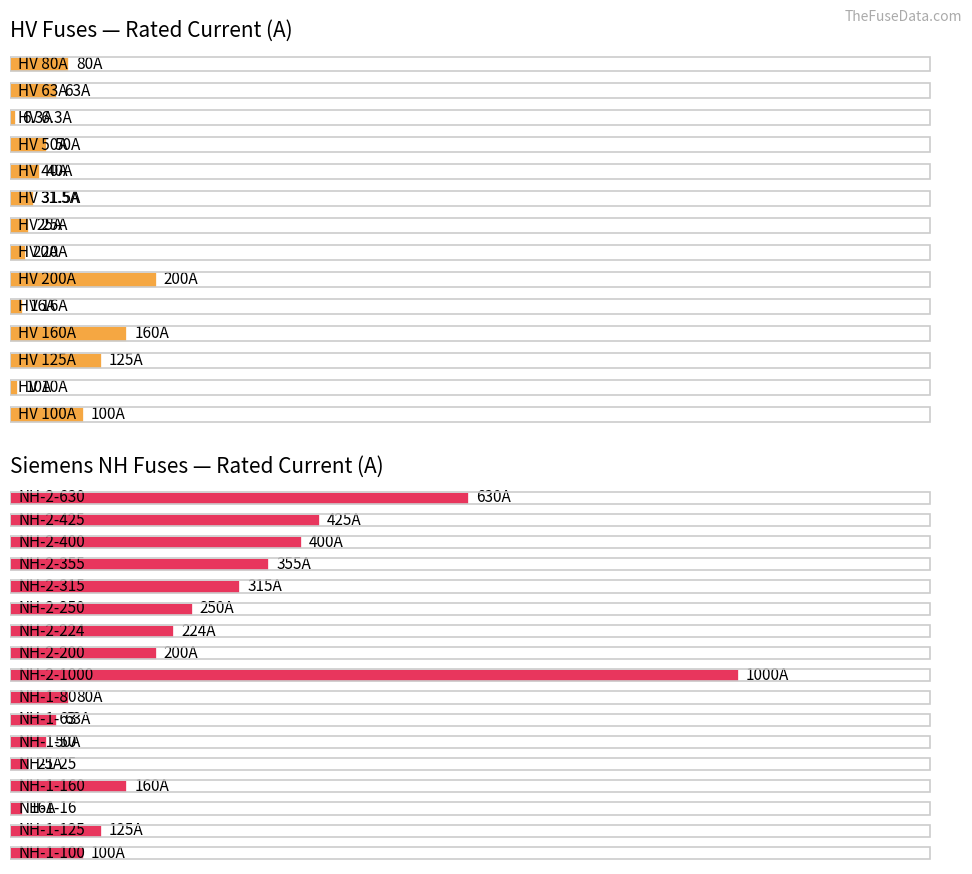

What is the ratio of the value at NH-1-50 to the value at NH-2-630?

0.1